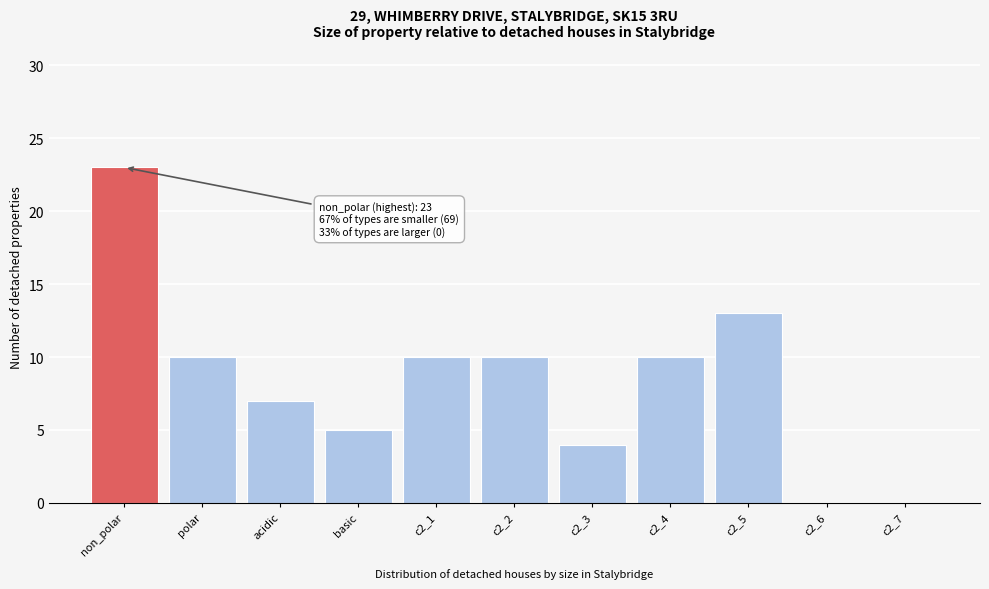

Reading left to right, list all the values displayed in this chart.

non_polar=23	polar=10	acidic=7	basic=5	c2_1=10	c2_2=10	c2_3=4	c2_4=10	c2_5=13	c2_6=0	c2_7=0